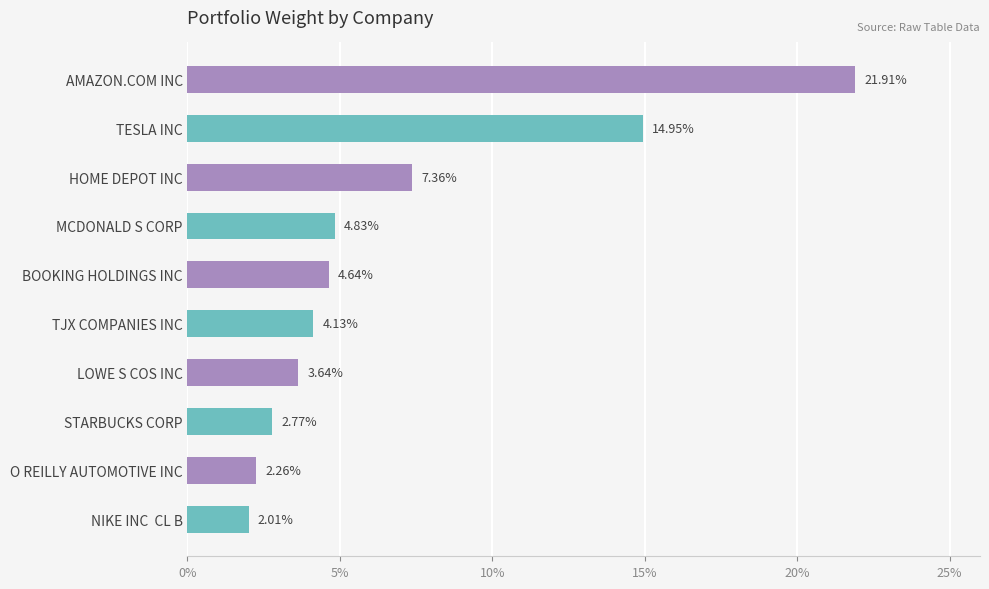

What is the label of the 5th bar from the bottom?

TJX COMPANIES INC